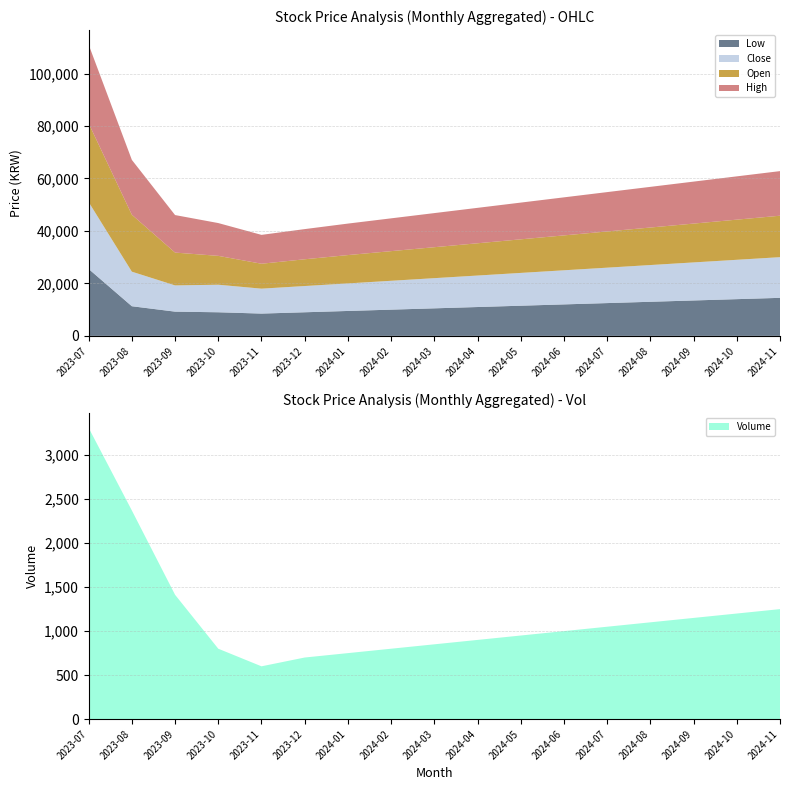

Reading left to right, list all the values displayed in this chart.

Low: 25500	11300	9240	9000	8500	9000	9500	10000	10500	11000	11500	12000	12500	13000	13500	14000	14500
Close: 25500	13170	10000	10500	9500	10000	10500	11000	11500	12000	12500	13000	13500	14000	14500	15000	15500
Open: 30000	21700	12510	11000	9500	10200	10800	11300	11800	12300	12800	13300	13800	14300	14800	15300	15800
High: 30000	20900	14300	12500	11000	11500	12000	12500	13000	13500	14000	14500	15000	15500	16000	16500	17000
Volume: 3310	2371	1413	800	600	700	750	800	850	900	950	1000	1050	1100	1150	1200	1250